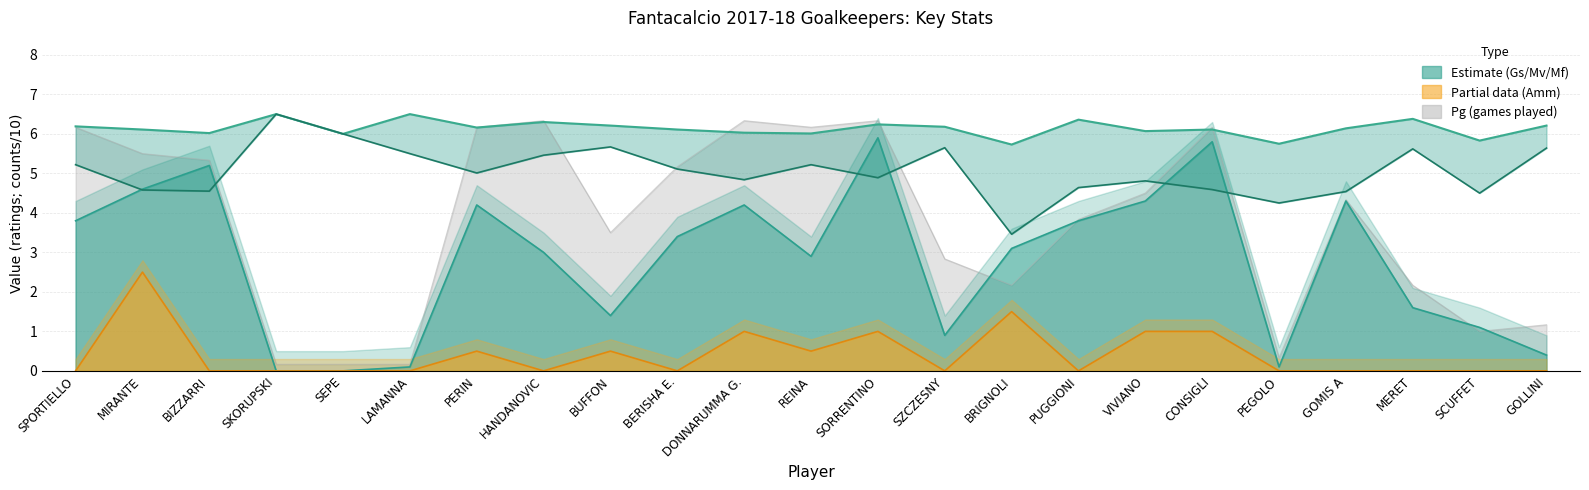

What is the difference between the maximum and second lowest values in the Mv series?

0.8